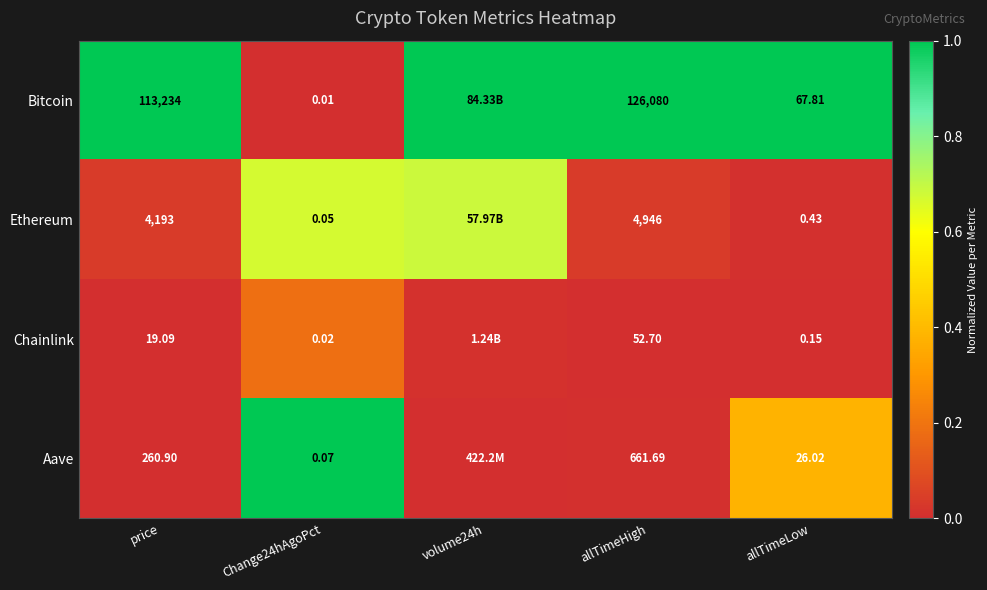

Which series changed the most between price and allTimeLow?

Bitcoin